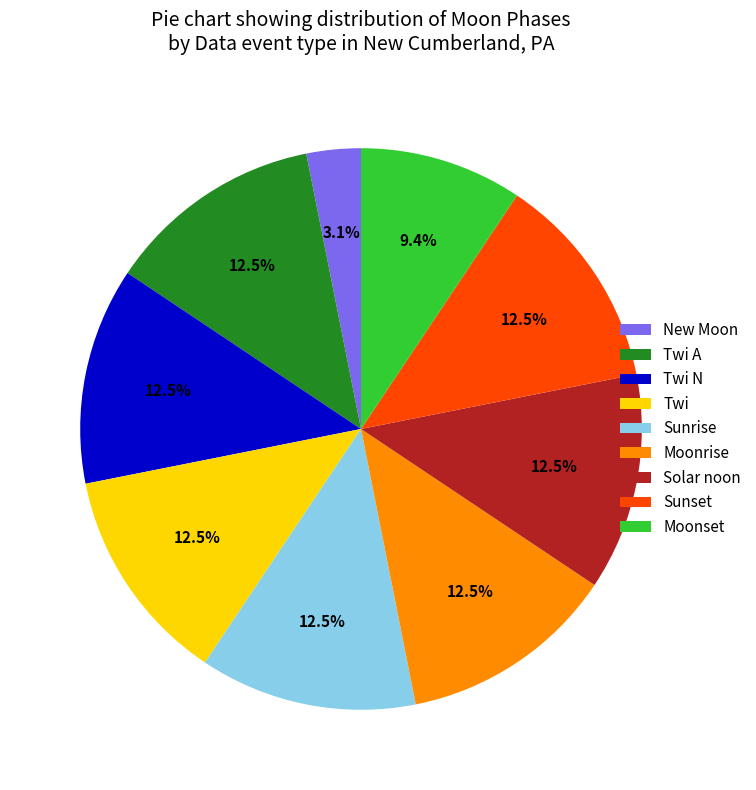

Approximately how many times larger is the value at Sunset compared to New Moon?

4.0